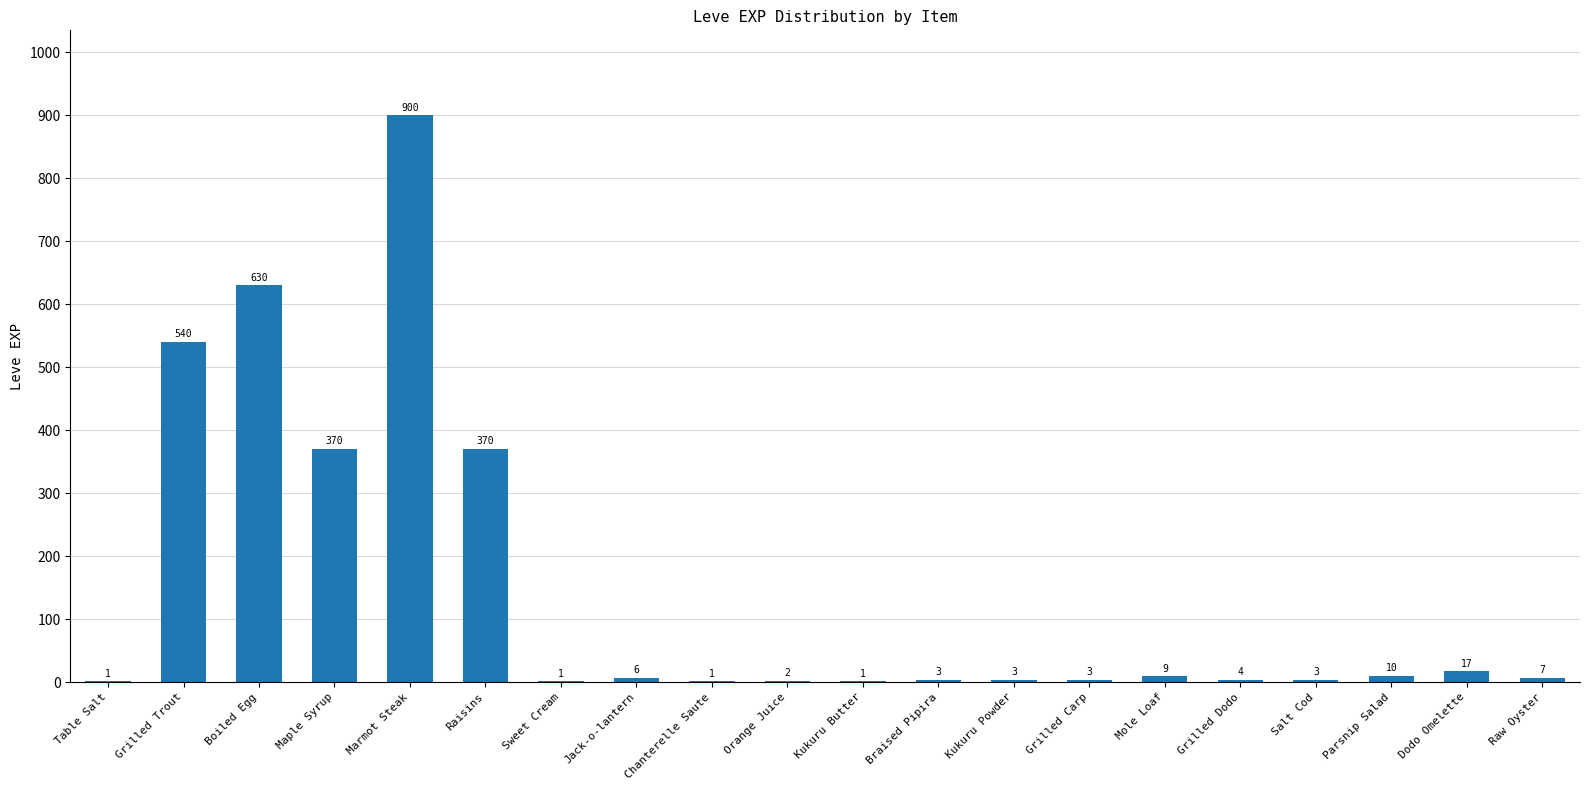

What is the sum of all values?

2881